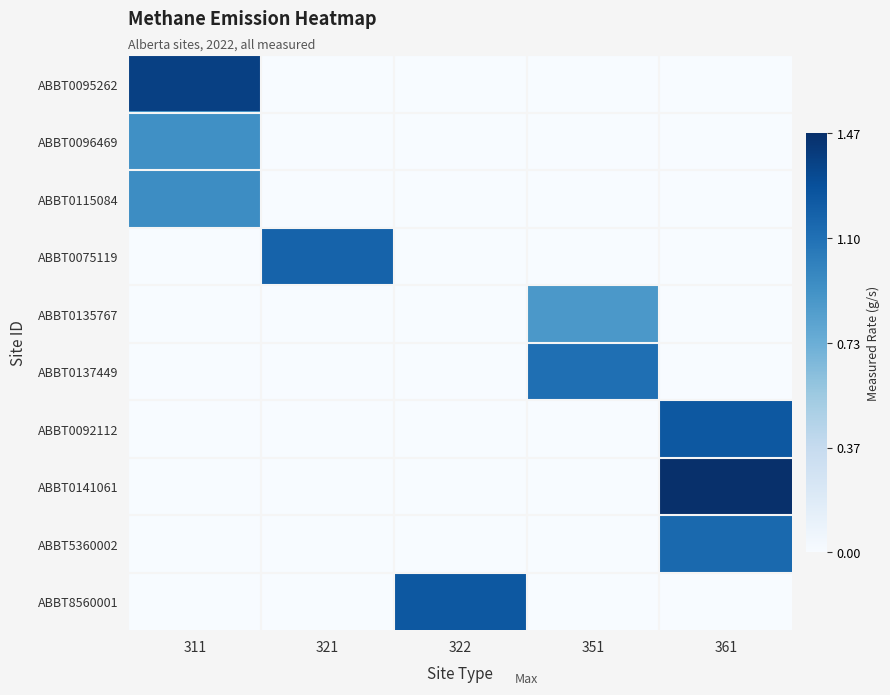

Reading left to right, what are all the values shown in this chart?

ABBT0095262: 311=1.4	321=0.0	322=0.0	351=0.0	361=0.0
ABBT0096469: 311=0.9	321=0.0	322=0.0	351=0.0	361=0.0
ABBT0115084: 311=0.9	321=0.0	322=0.0	351=0.0	361=0.0
ABBT0075119: 311=0.0	321=1.2	322=0.0	351=0.0	361=0.0
ABBT0135767: 311=0.0	321=0.0	322=0.0	351=0.9	361=0.0
ABBT0137449: 311=0.0	321=0.0	322=0.0	351=1.1	361=0.0
ABBT0092112: 311=0.0	321=0.0	322=0.0	351=0.0	361=1.2
ABBT0141061: 311=0.0	321=0.0	322=0.0	351=0.0	361=1.5
ABBT5360002: 311=0.0	321=0.0	322=0.0	351=0.0	361=1.1
ABBT8560001: 311=0.0	321=0.0	322=1.2	351=0.0	361=0.0